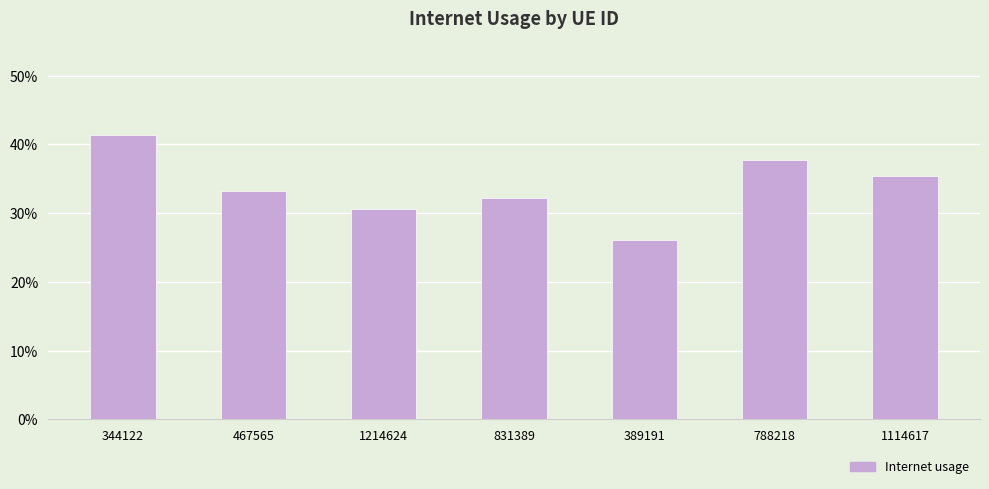

Does the chart contain any negative values?

No